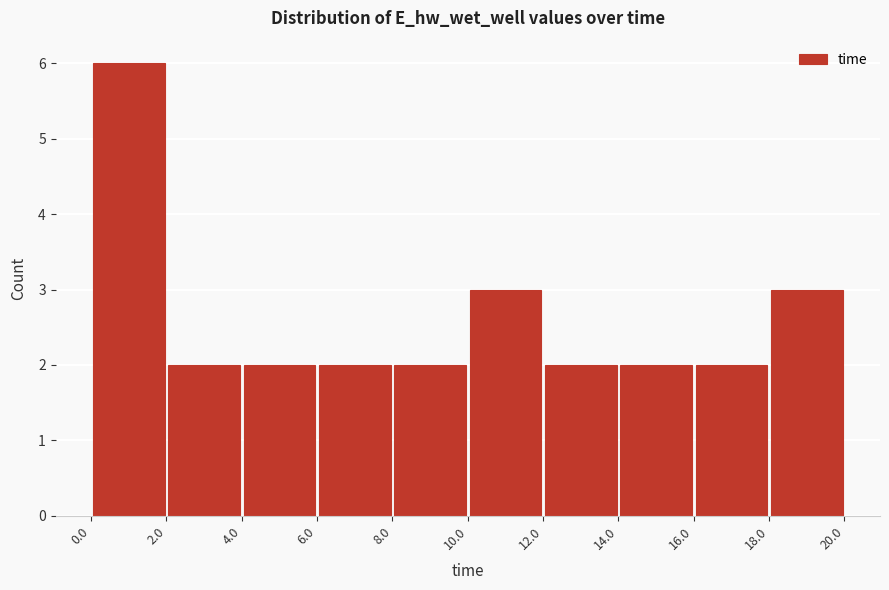

Reading left to right, transcribe this chart: for each bar, give the range it covers on the x-axis and its height. The values are not printed on the chart, so give them approximately, as read against the axis.

0.0 to 2.0: 6
2.0 to 4.0: 2
4.0 to 6.0: 2
6.0 to 8.0: 2
8.0 to 10.0: 2
10.0 to 12.0: 3
12.0 to 14.0: 2
14.0 to 16.0: 2
16.0 to 18.0: 2
18.0 to 20.0: 3